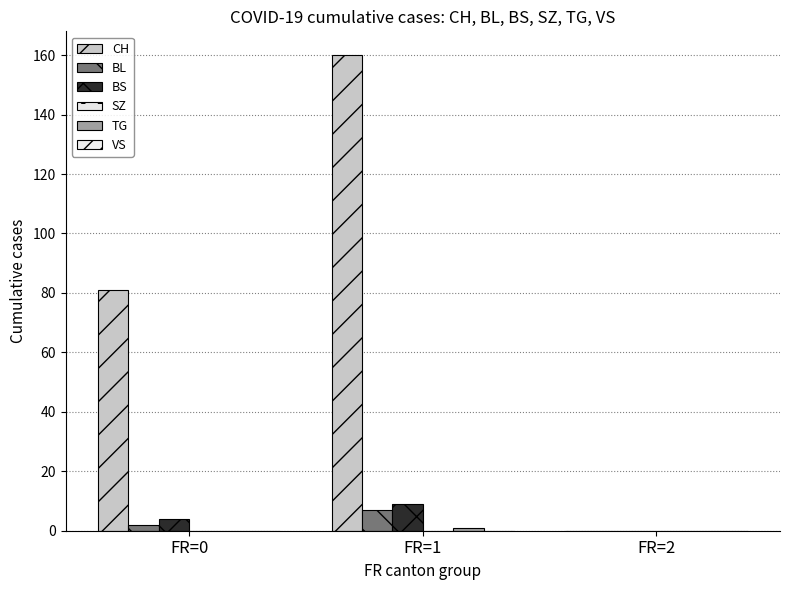

How many series are shown in this chart?

4